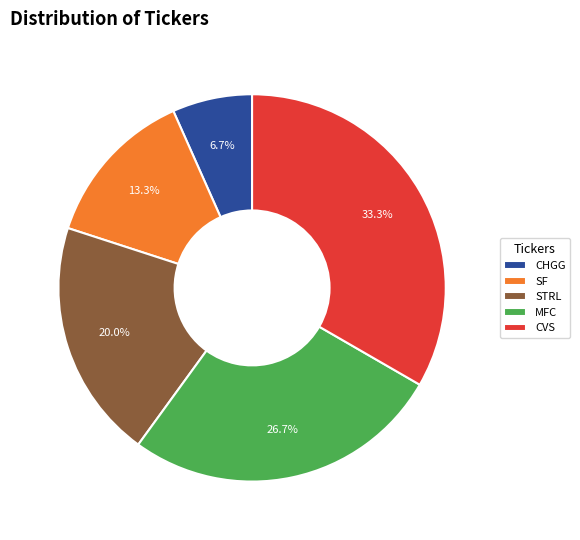

To the nearest percent, what is the difference between the largest and smallest slice percentages?

27%